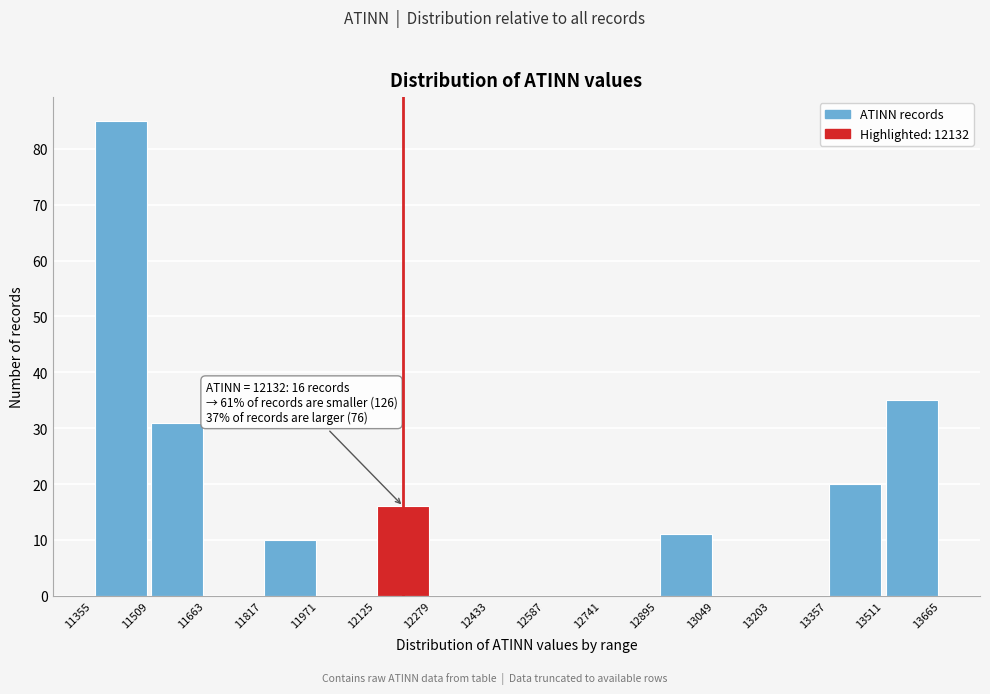

Over which range of the x-axis is the bar tallest?

11355 to 11509